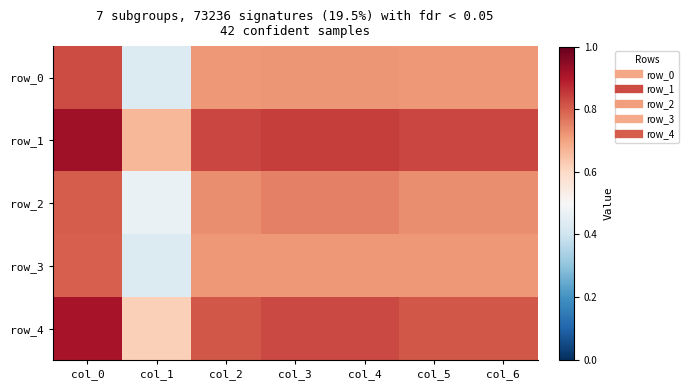

At col_6, list the series in order from smallest to largest.

row_0, row_3, row_2, row_4, row_1